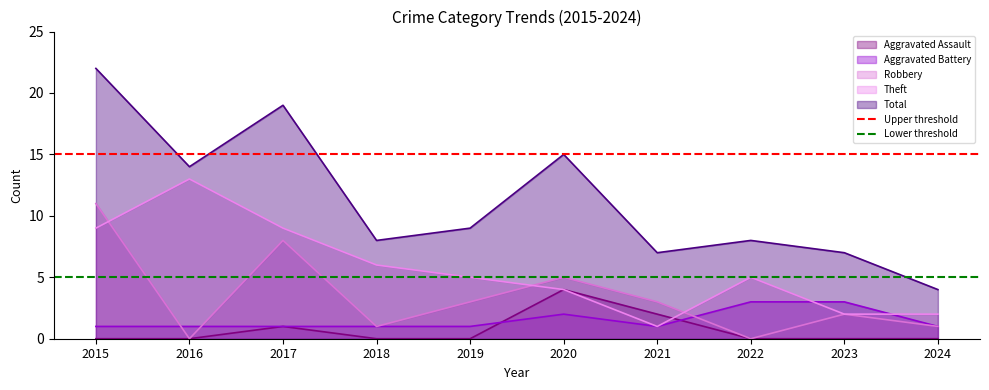

Which category has the lowest value in the Theft series?

2021